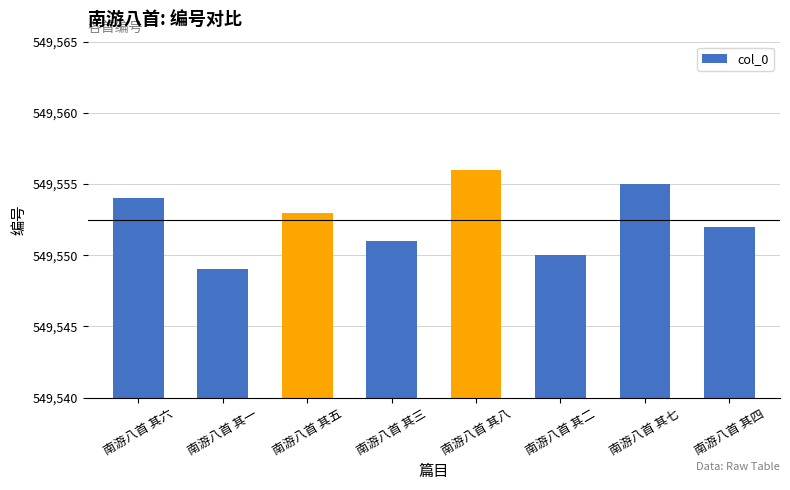

Between 南游八首 其六 and 南游八首 其五, which is larger?

南游八首 其六